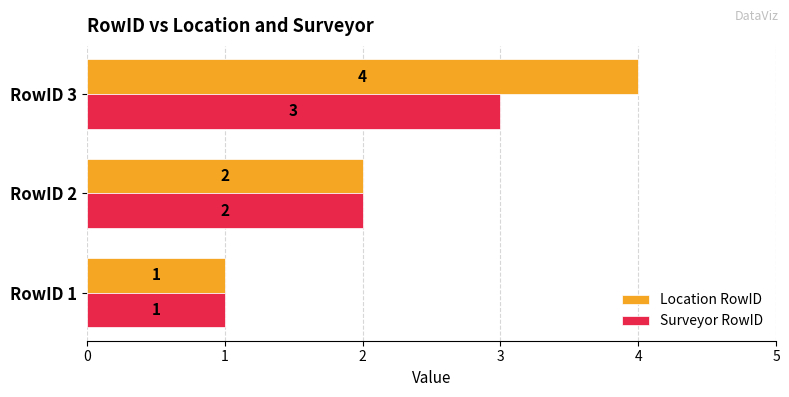

Is it true that Location RowID equals 4 at RowID 3?

True